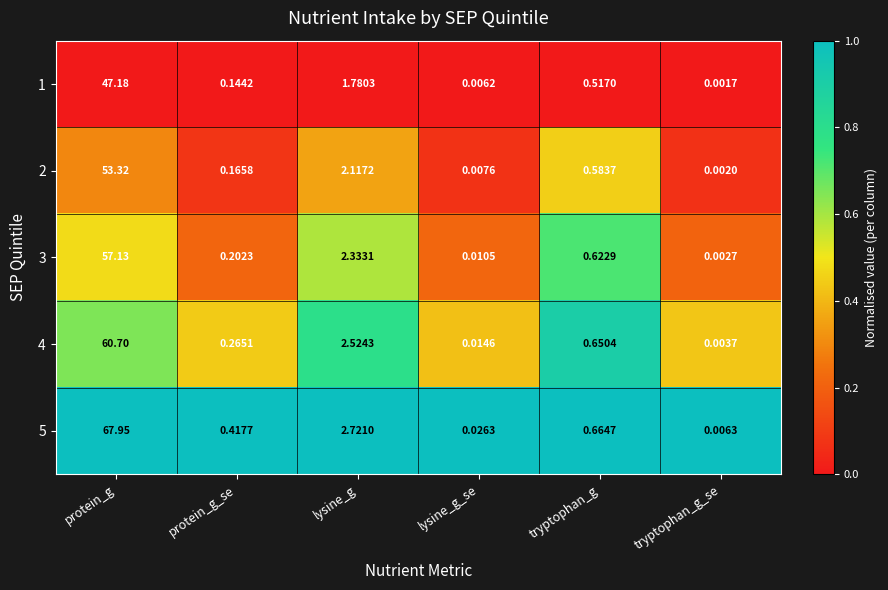

Which label corresponds to the smallest value in the chart?

tryptophan_g_se